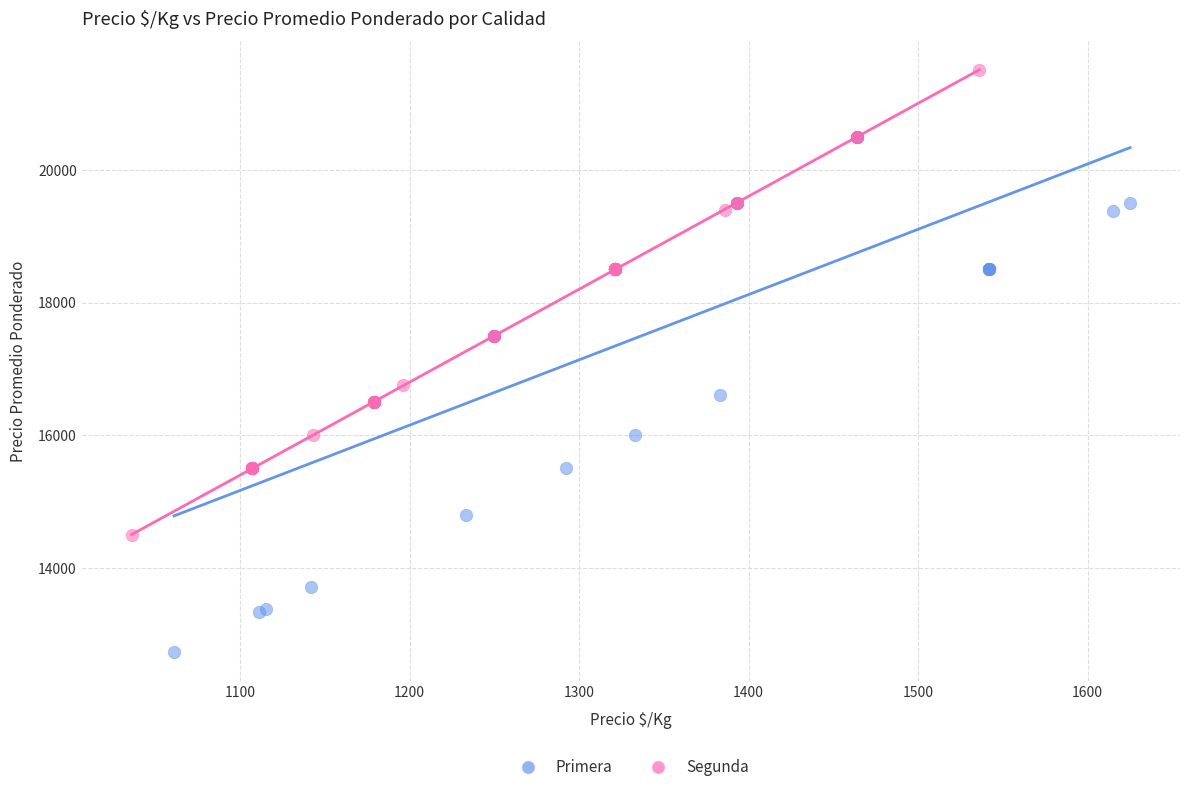

Which series reaches the maximum Y coordinate?

Segunda